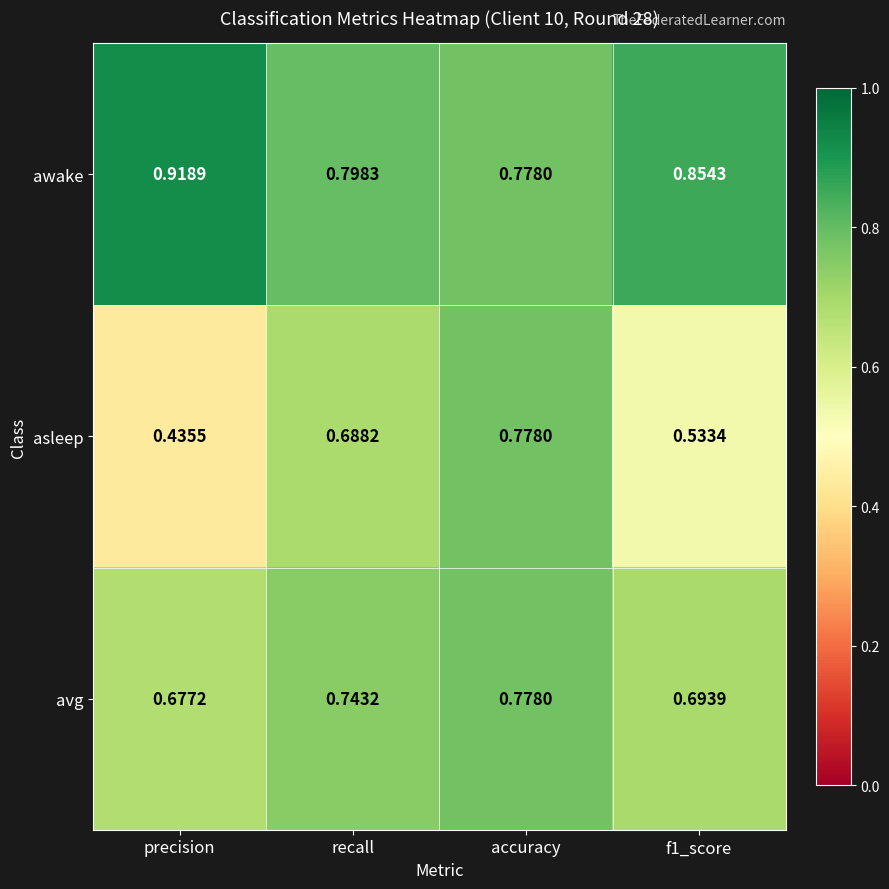

Which category has the lowest value across all series?

precision